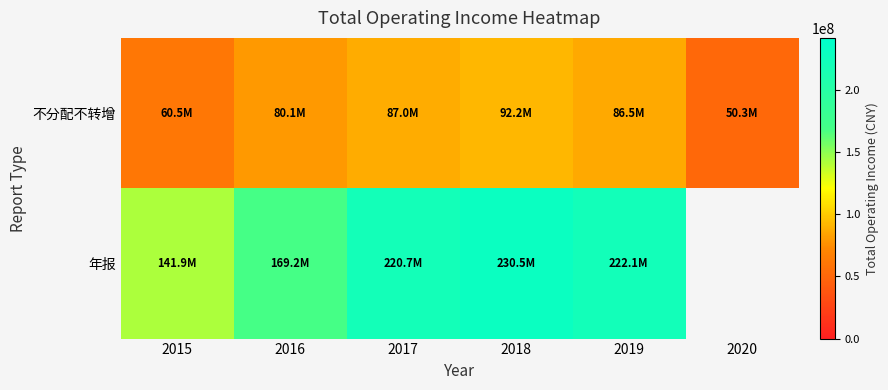

What is the total value across all series at 2015?

202466823.5